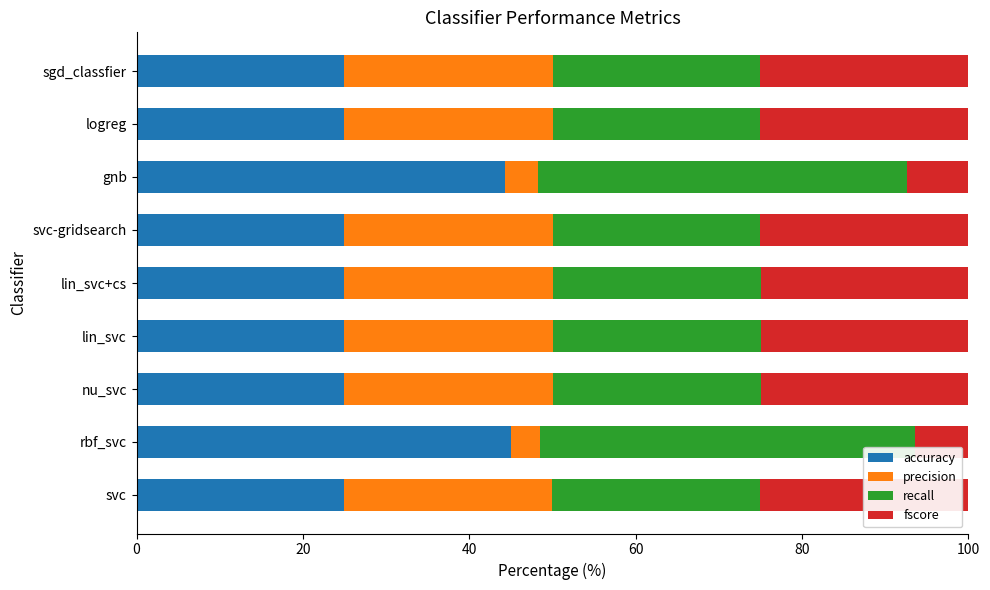

What is the lowest value of the accuracy series?

25.0